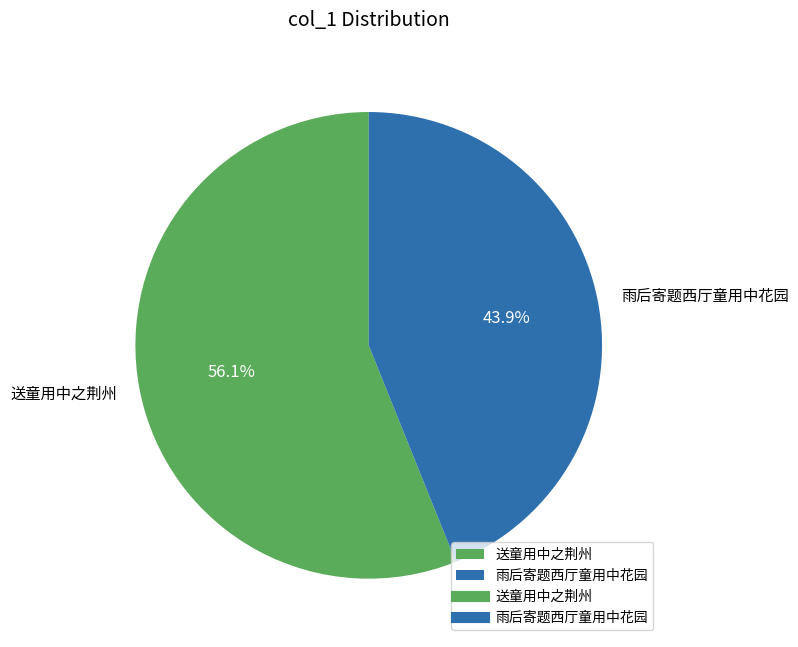

To the nearest percent, what is the average slice percentage?

50%